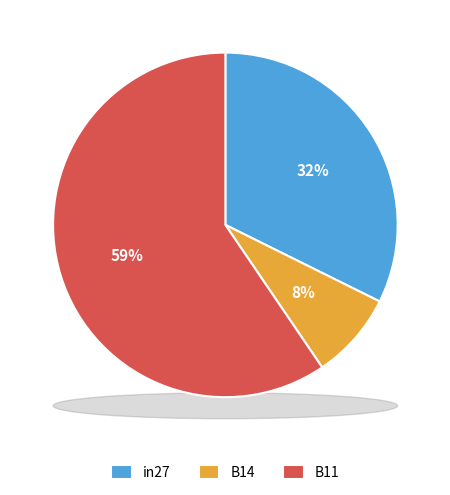

Is it true that in27 is 32% of the pie?

True